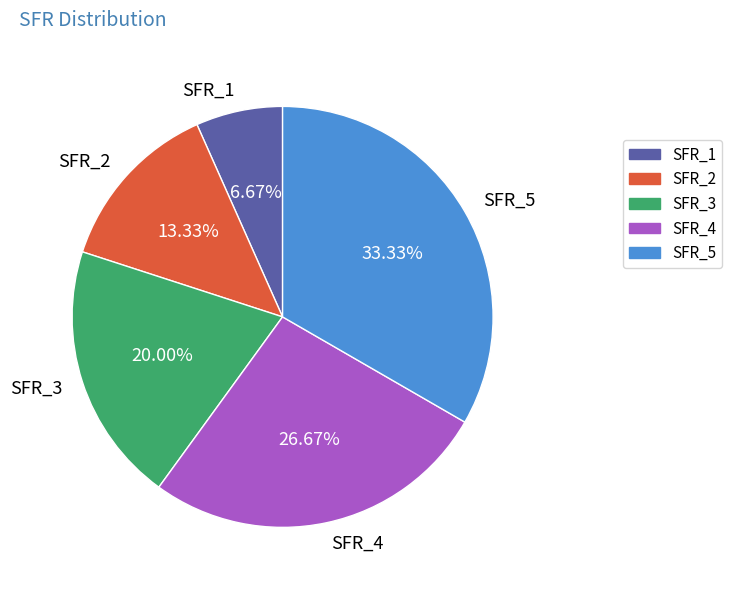

True or false: SFR_5 accounts for 33% of the total.

True